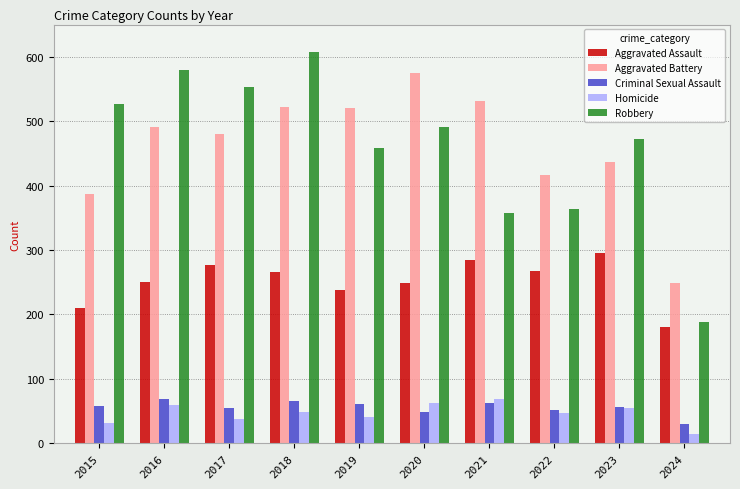

What is the value of the Robbery bar at the 10th from the left?

188